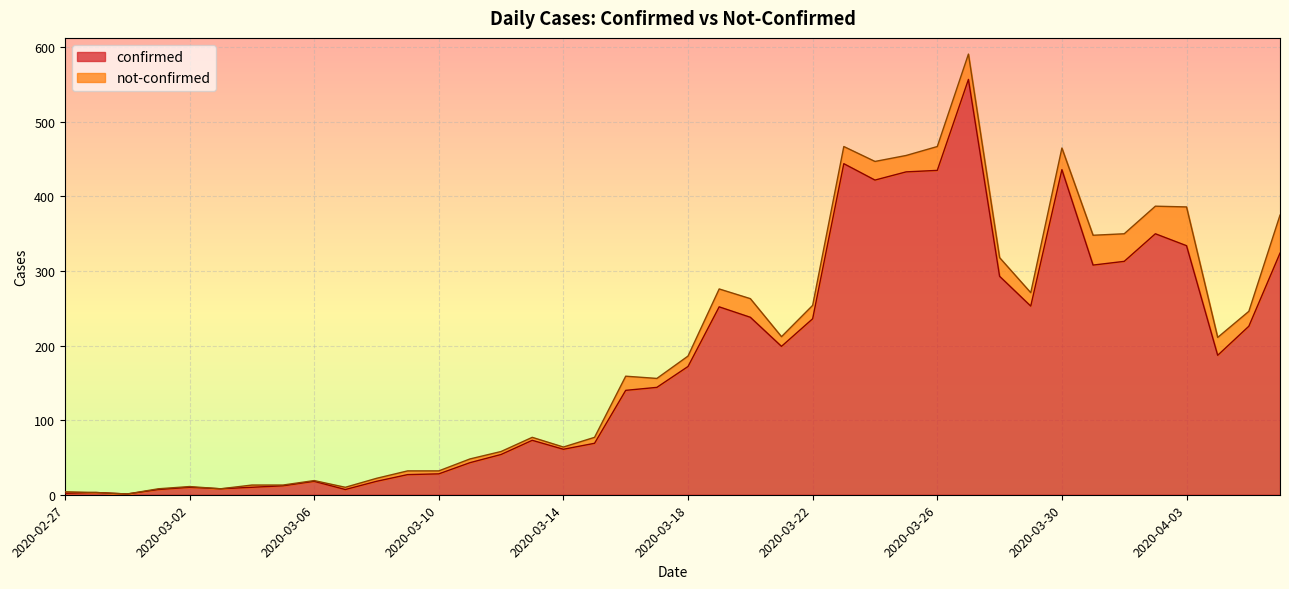

How many values are below 172?

20